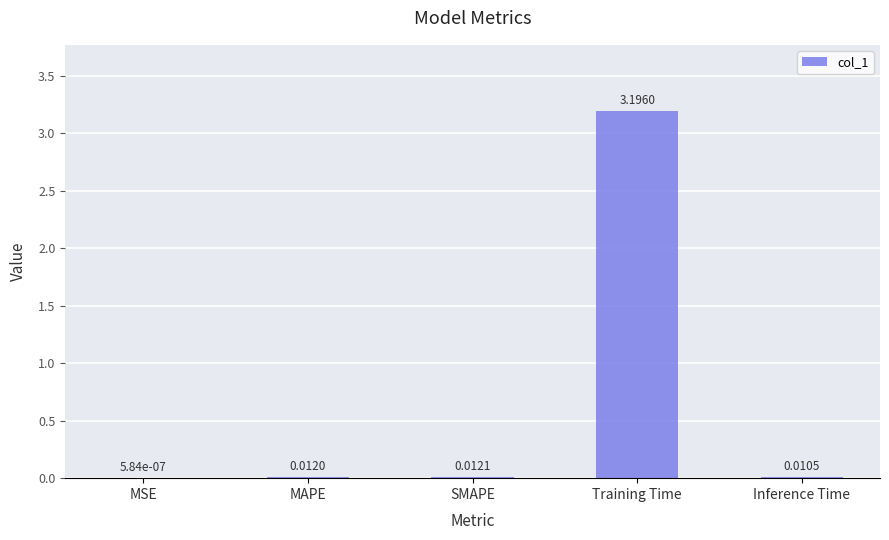

Which label corresponds to the largest value in the chart?

Training Time